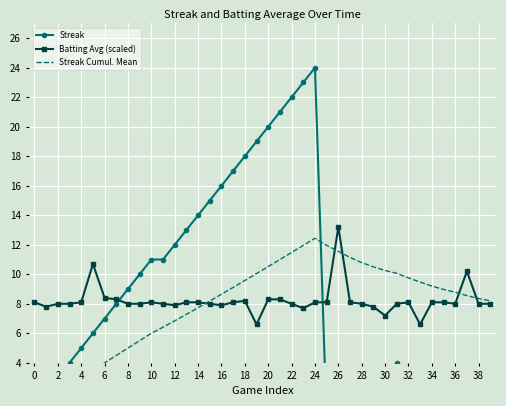

The value of Batting Avg (scaled) at 10 is 12.9. True or false?

False